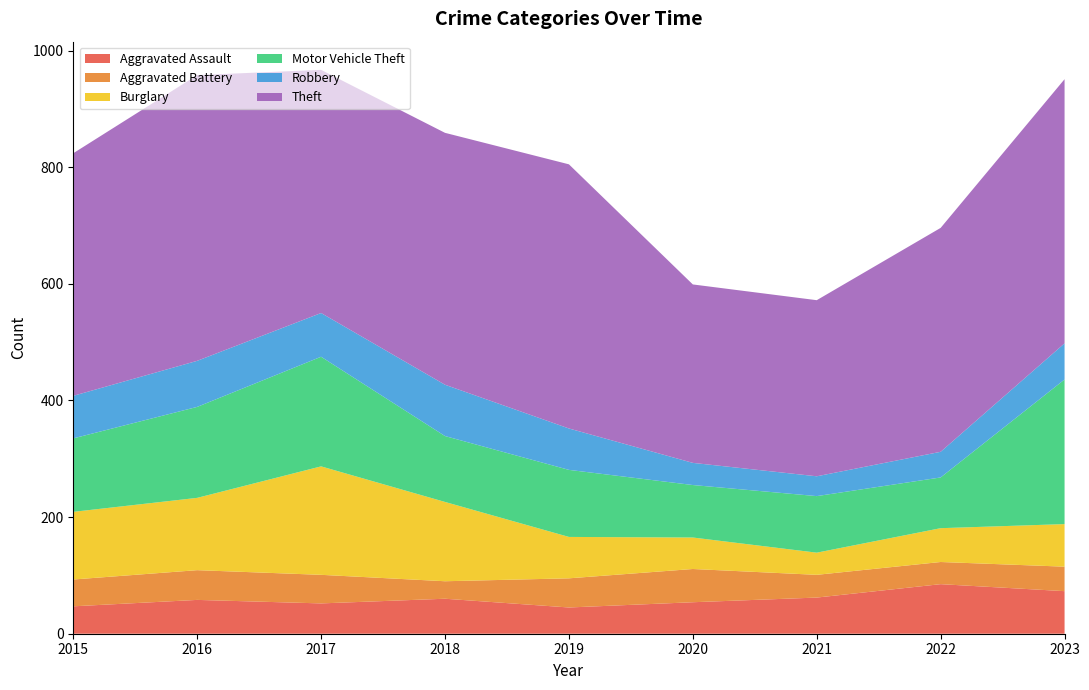

Reading left to right, list all the values displayed in this chart.

Aggravated Assault: 47	58	52	60	45	54	62	85	73
Aggravated Battery: 46	51	49	30	50	57	39	38	42
Burglary: 116	124	186	136	71	54	38	58	73
Motor Vehicle Theft: 126	156	188	113	115	90	97	87	248
Robbery: 73	79	75	88	71	38	34	44	62
Theft: 416	490	417	432	453	306	302	384	453